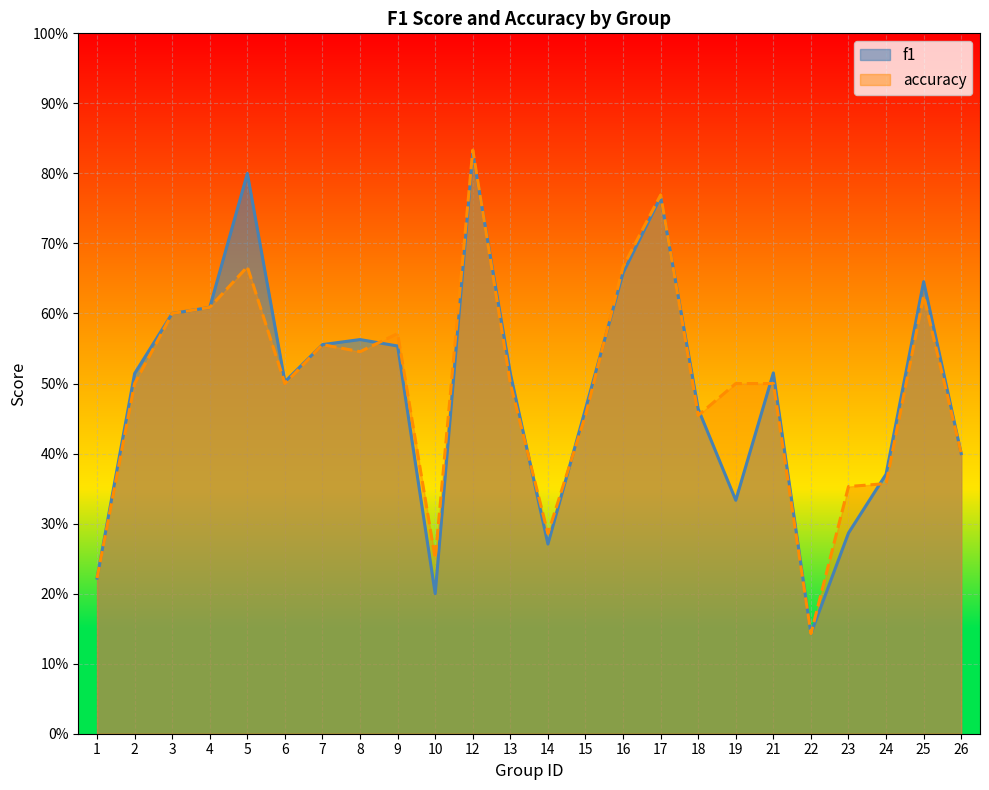

The value of accuracy at 24 is 0.6. True or false?

False